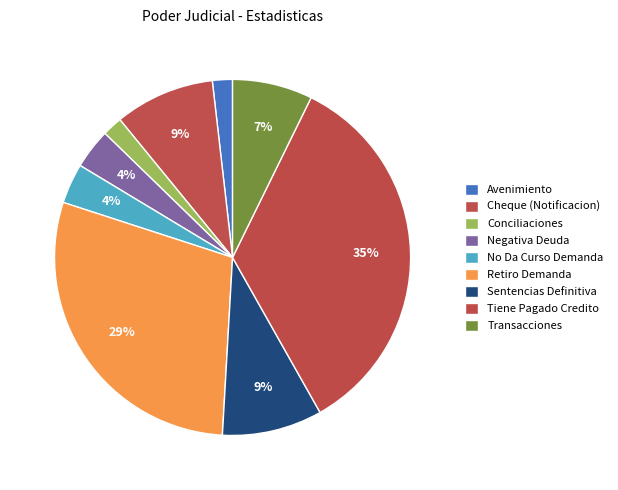

Approximately how many times larger is the value at Cheque (Notificacion) compared to No Da Curso Demanda?

2.5